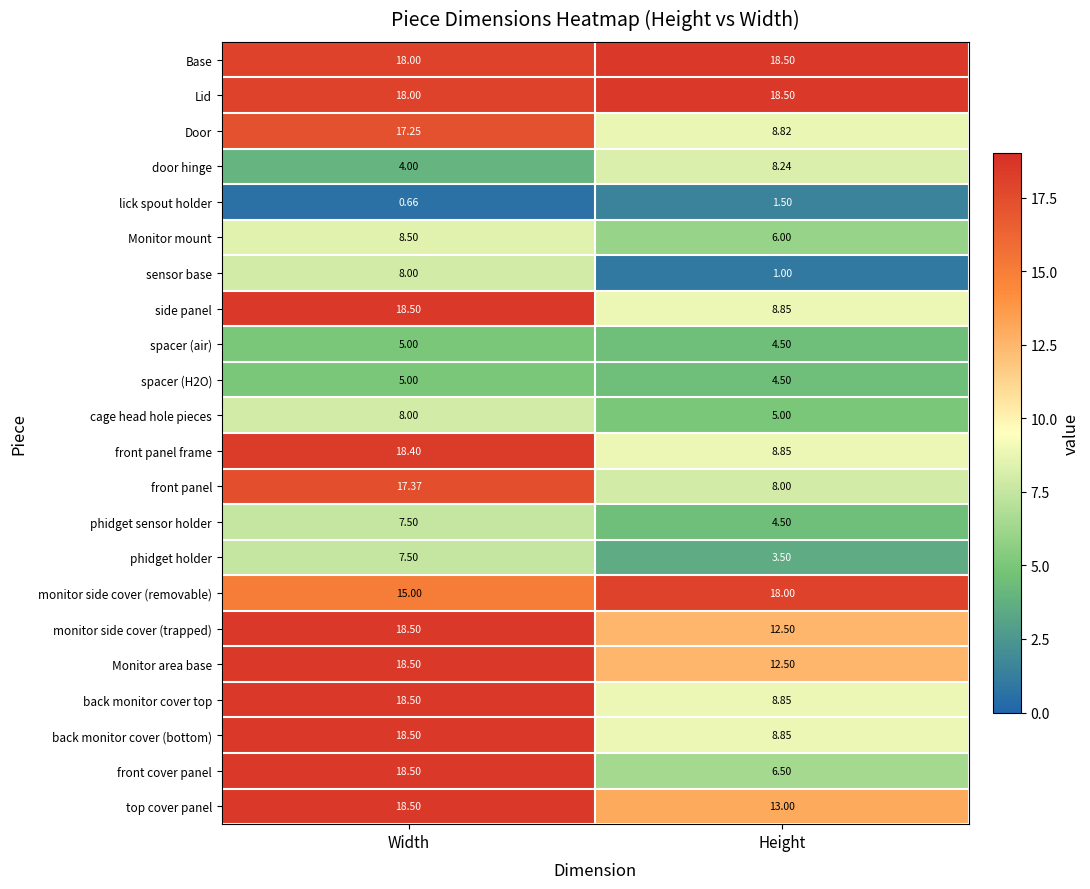

How many data points does each series have?

2